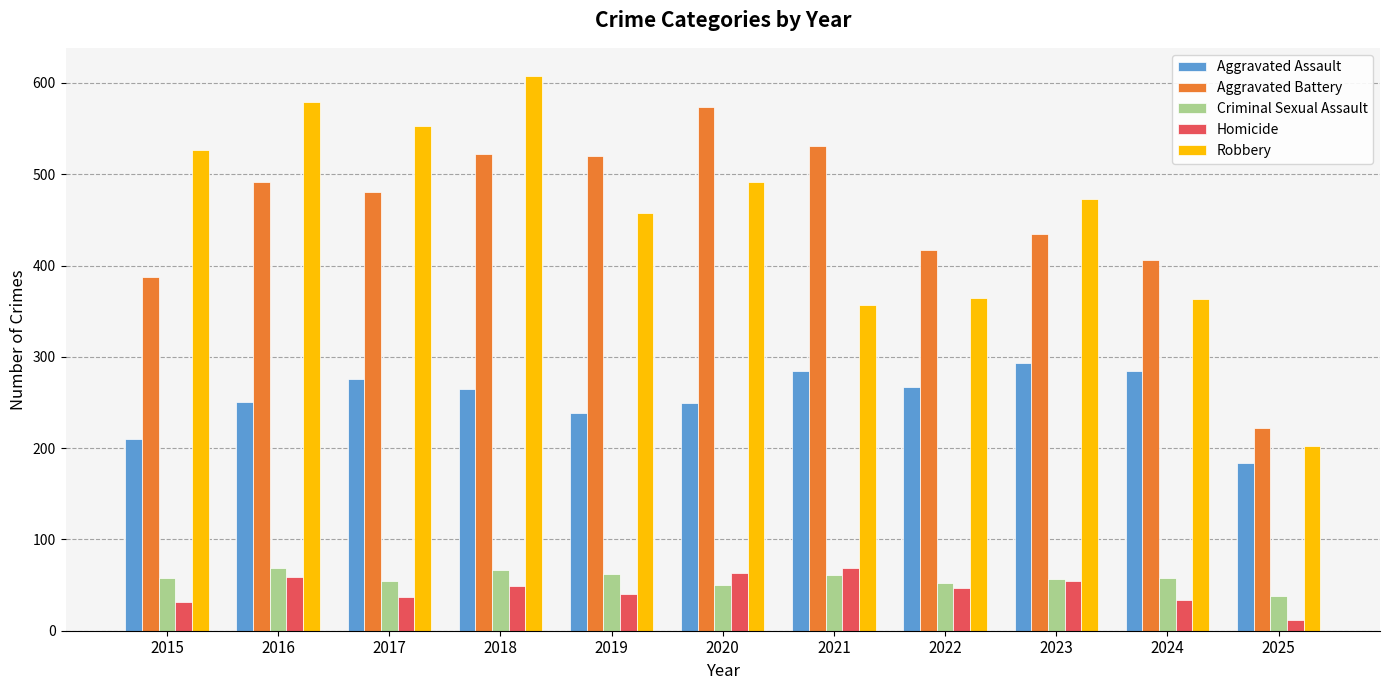

At 2015, list the series in order from largest to smallest.

Robbery, Aggravated Battery, Aggravated Assault, Criminal Sexual Assault, Homicide